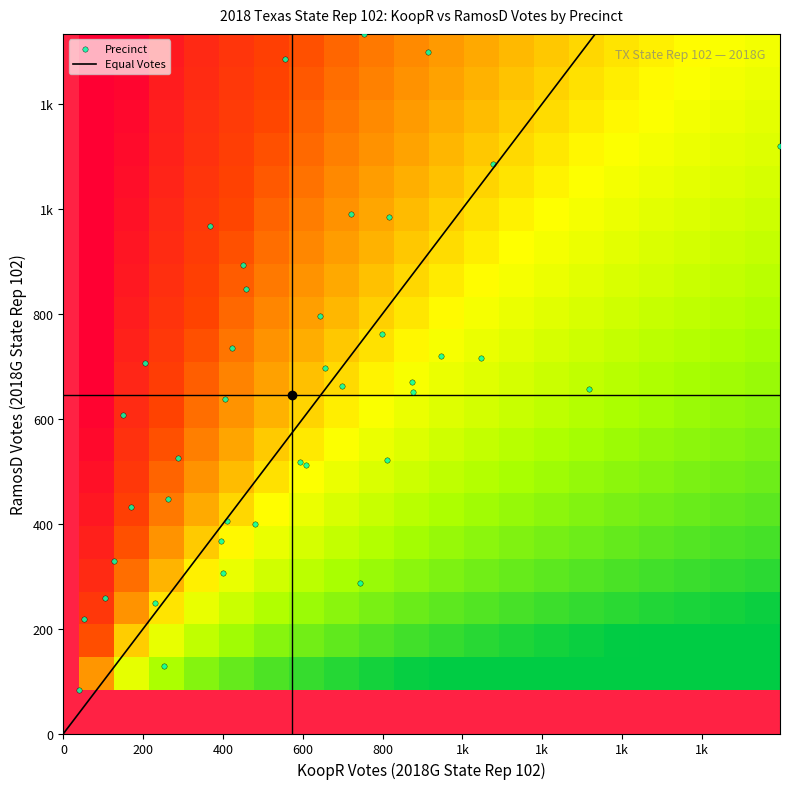

How many distinct data groups are displayed?

1